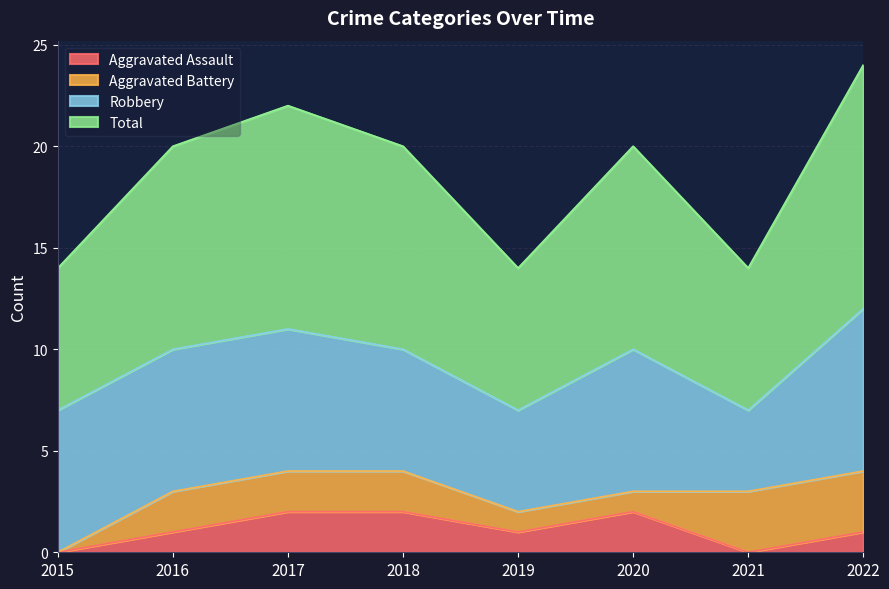

Rank the categories by Aggravated Assault value from highest to lowest.

2017, 2018, 2020, 2016, 2019, 2022, 2015, 2021